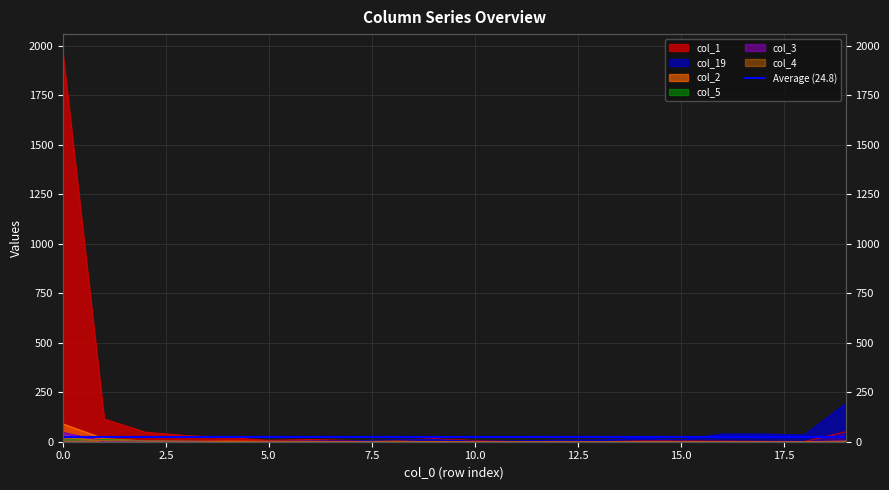

Which series has the widest spread of values?

col_1